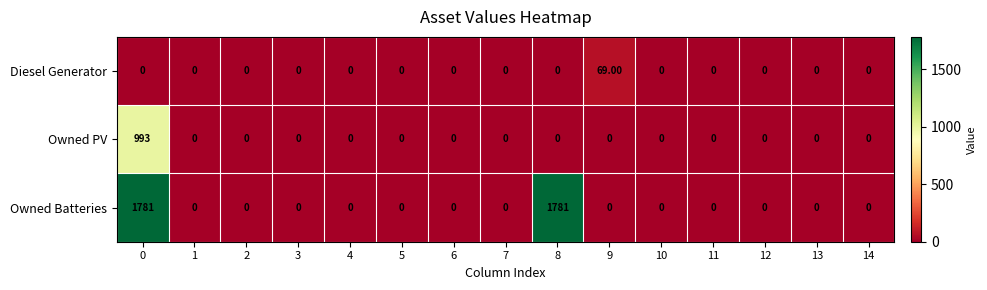

Which series has the largest total across all categories?

Owned Batteries